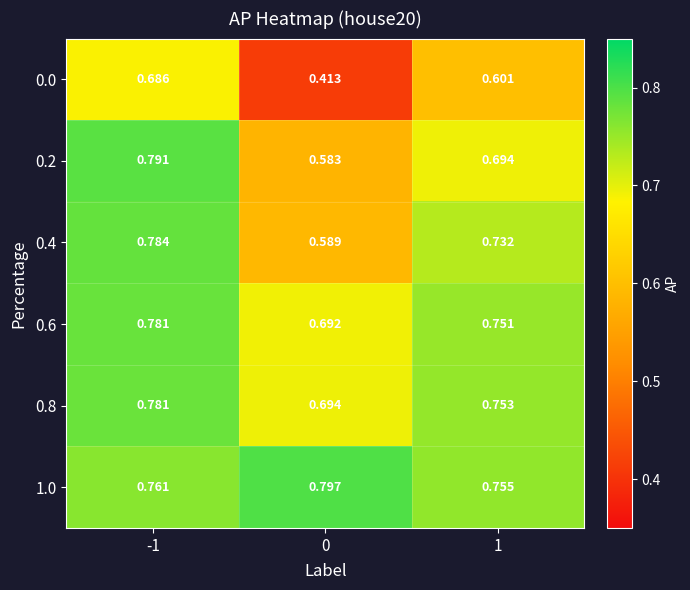

At 1, list the series in order from largest to smallest.

1.0, 0.8, 0.6, 0.4, 0.2, 0.0